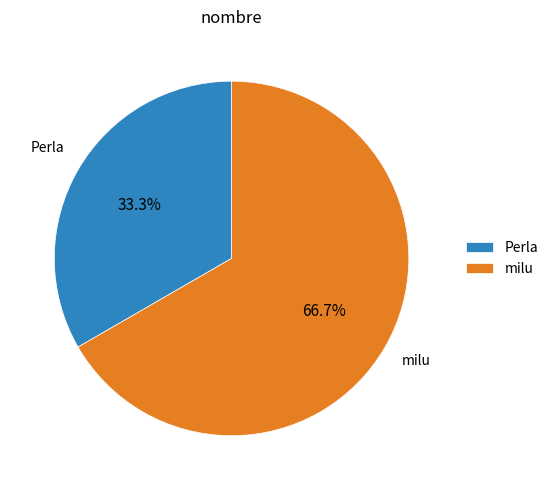

Approximately how many times larger is the value at Perla compared to milu?

0.5